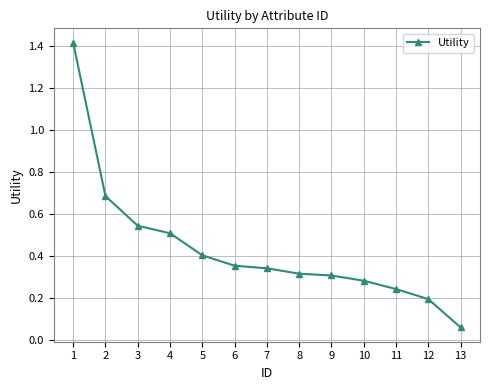

What is the difference between the maximum and second lowest values?

1.2